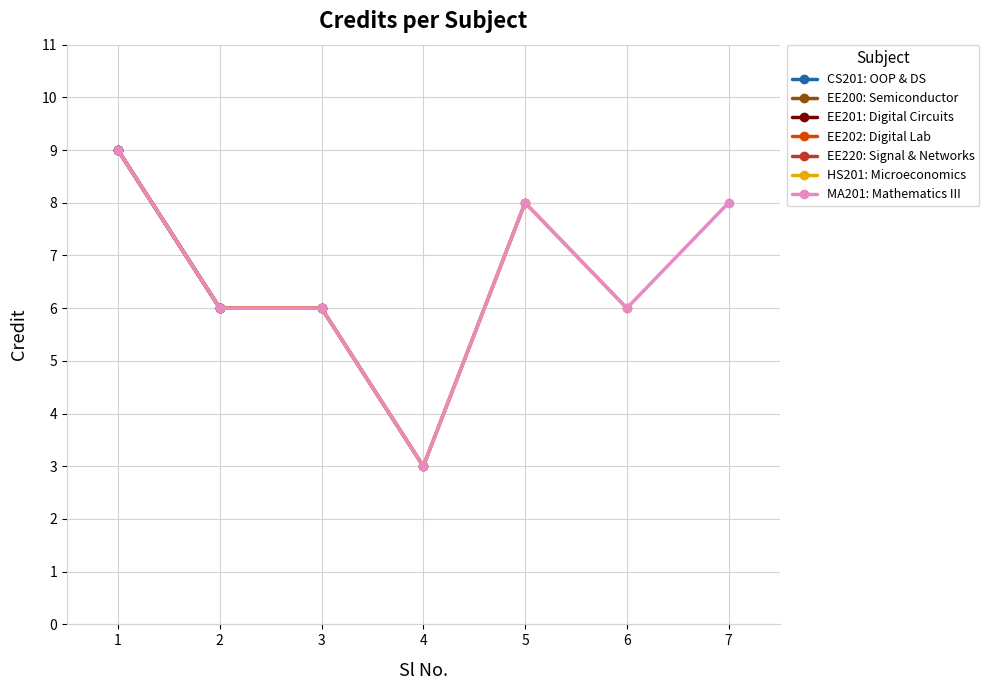

Reading left to right, what are all the values shown in this chart?

9	6	6	3	8	6	8